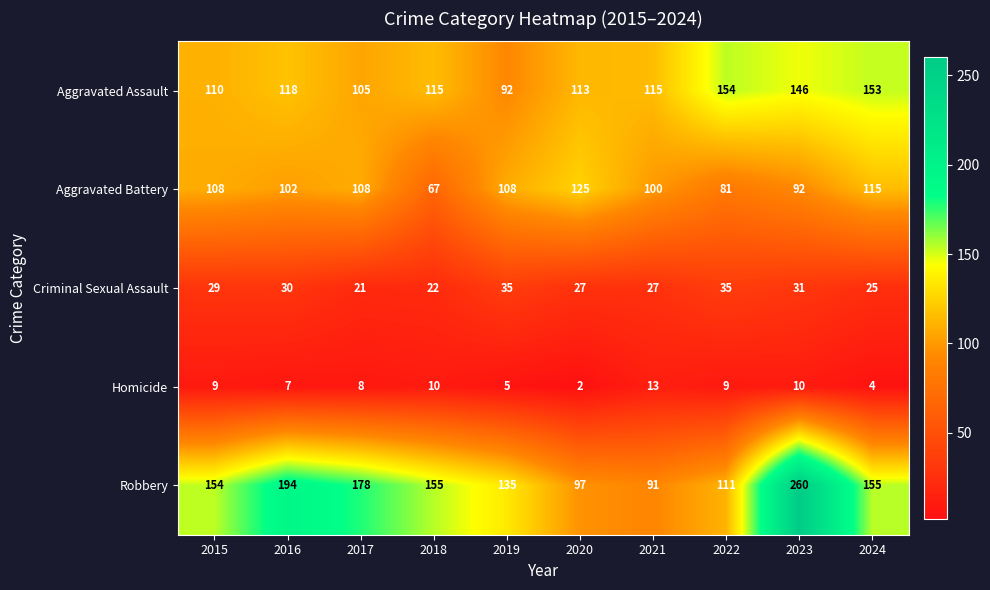

What is the total value across all series at 2023?

539